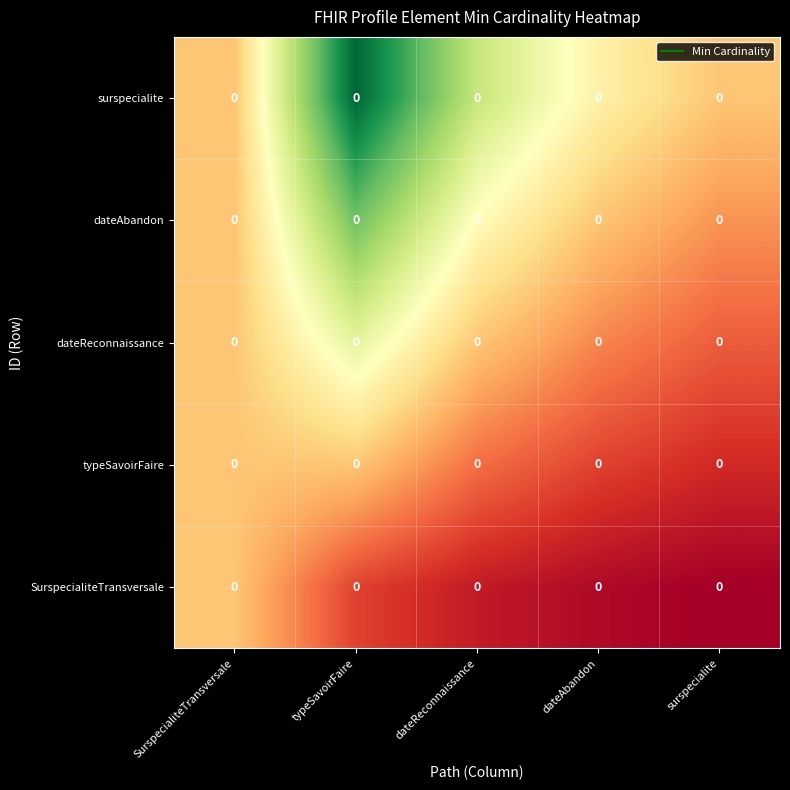

What is the maximum value shown in the chart?

2.5